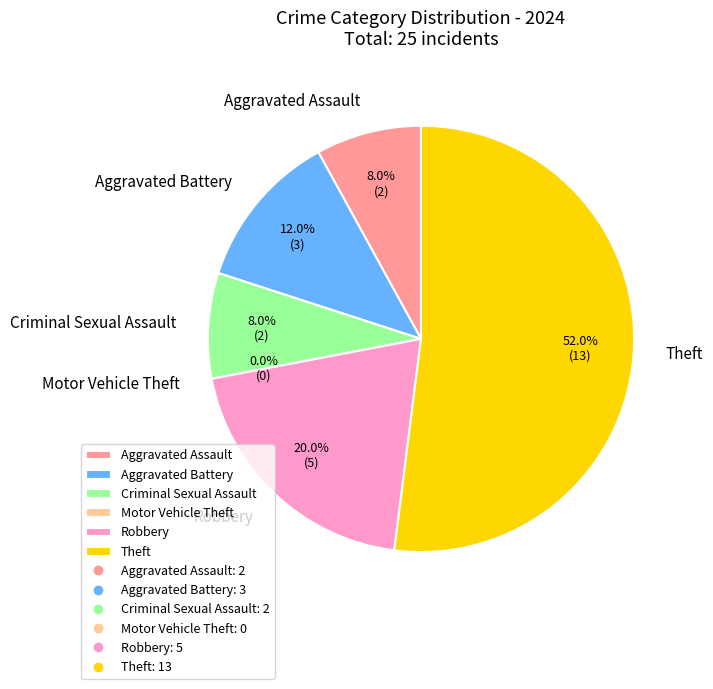

Is the sum of Aggravated Battery and Aggravated Assault greater than half?

No